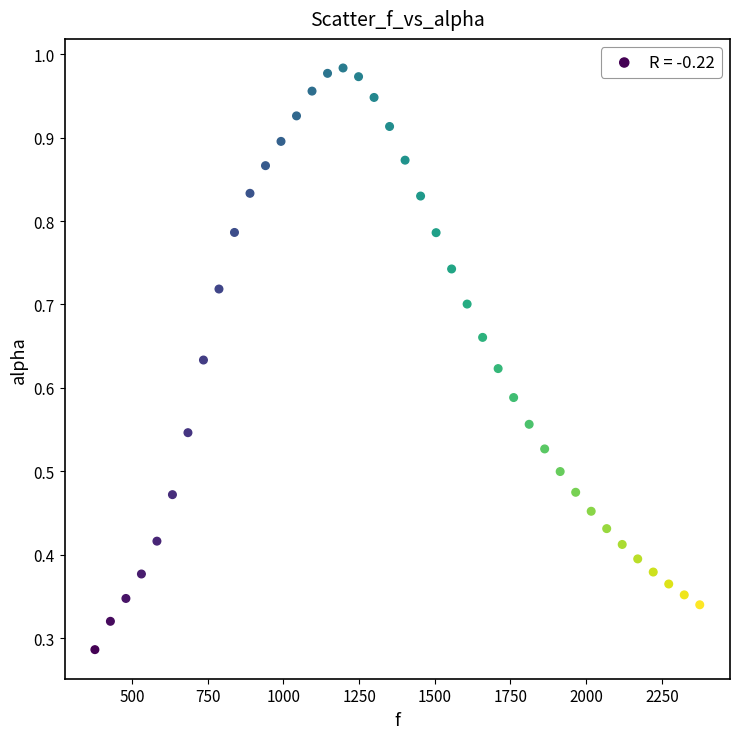

What is the range of X values (max minus min)?

1998.3